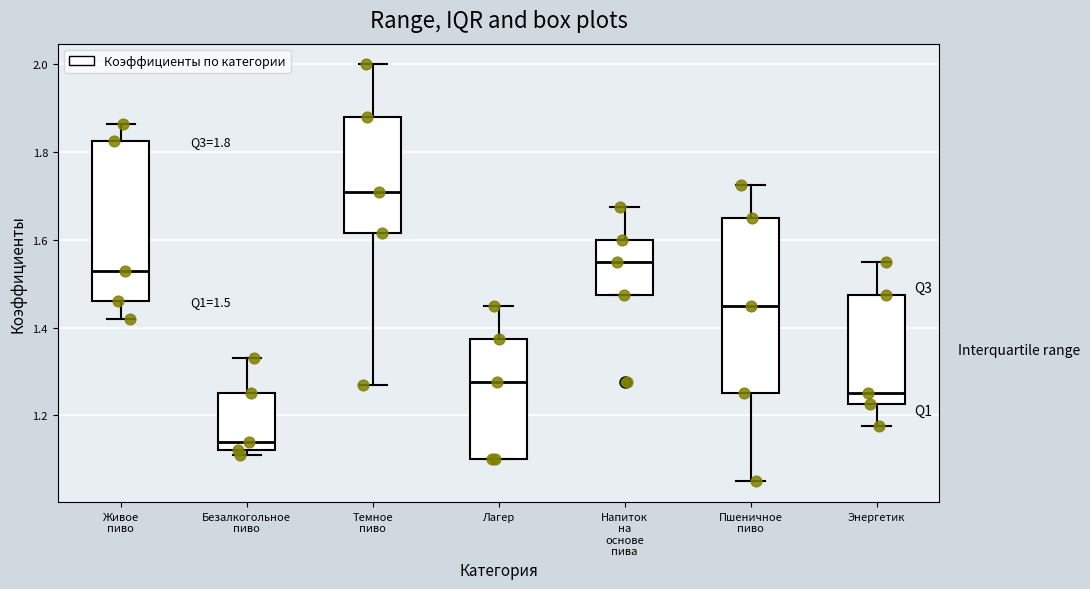

Which box has the highest median line?

Темное пиво